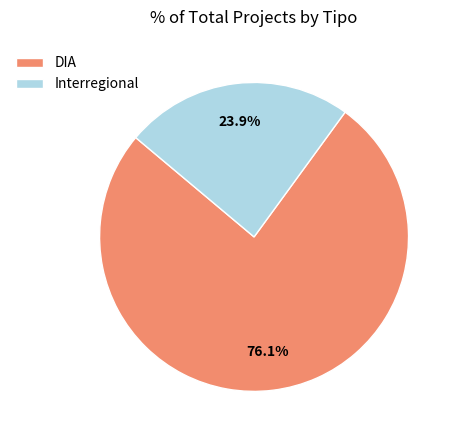

Approximately how many times larger is the value at DIA compared to Interregional?

3.2